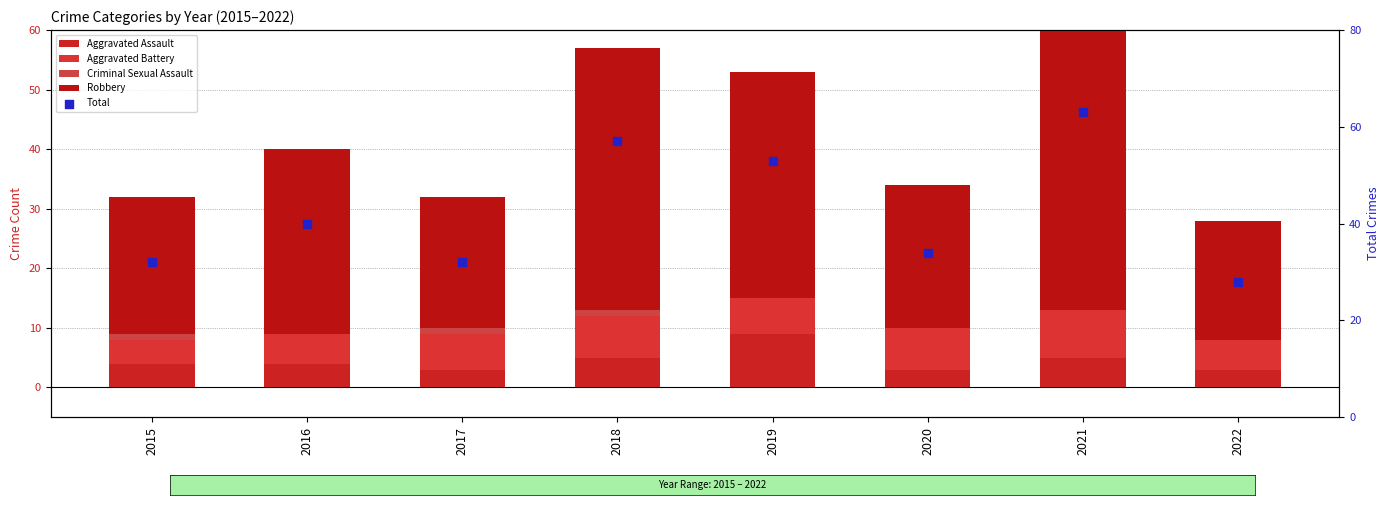

Is the value of Aggravated Battery at 2017 greater than the value of Total at 2015?

No